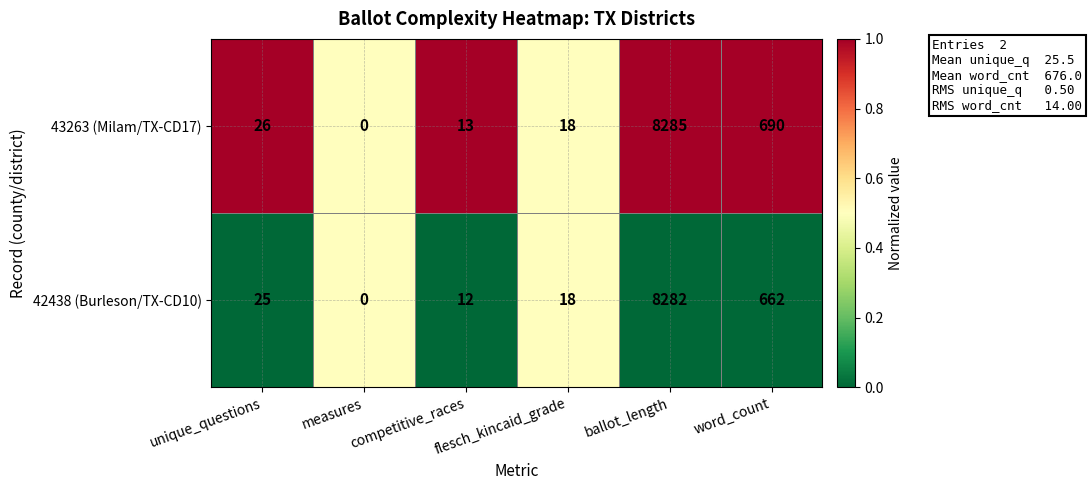

What is the difference between the maximum and minimum values in the 42438 (Burleson/TX-CD10) series?

8282